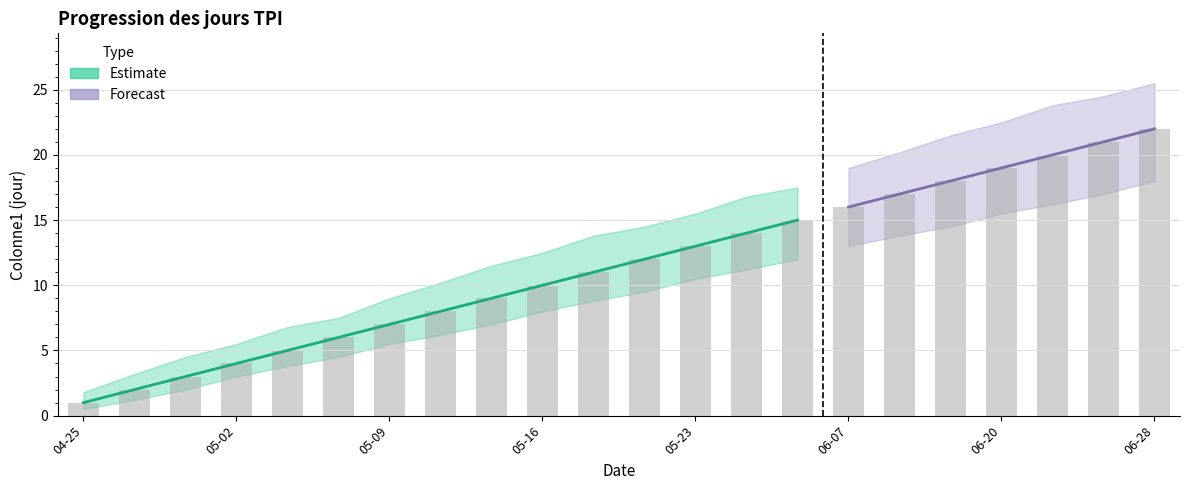

At 2023-05-18, list the series in order from smallest to largest.

lower, Colonne1, upper